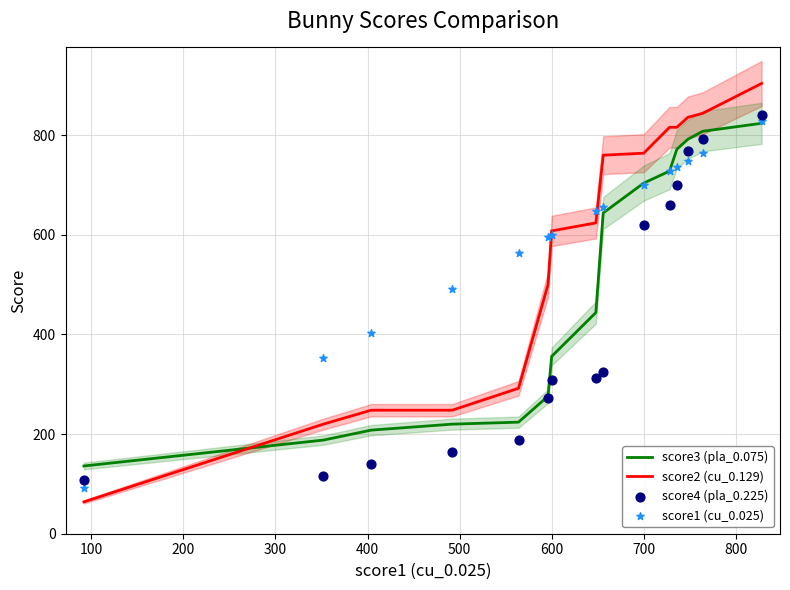

At how many categories does at least one series exceed 544?

11